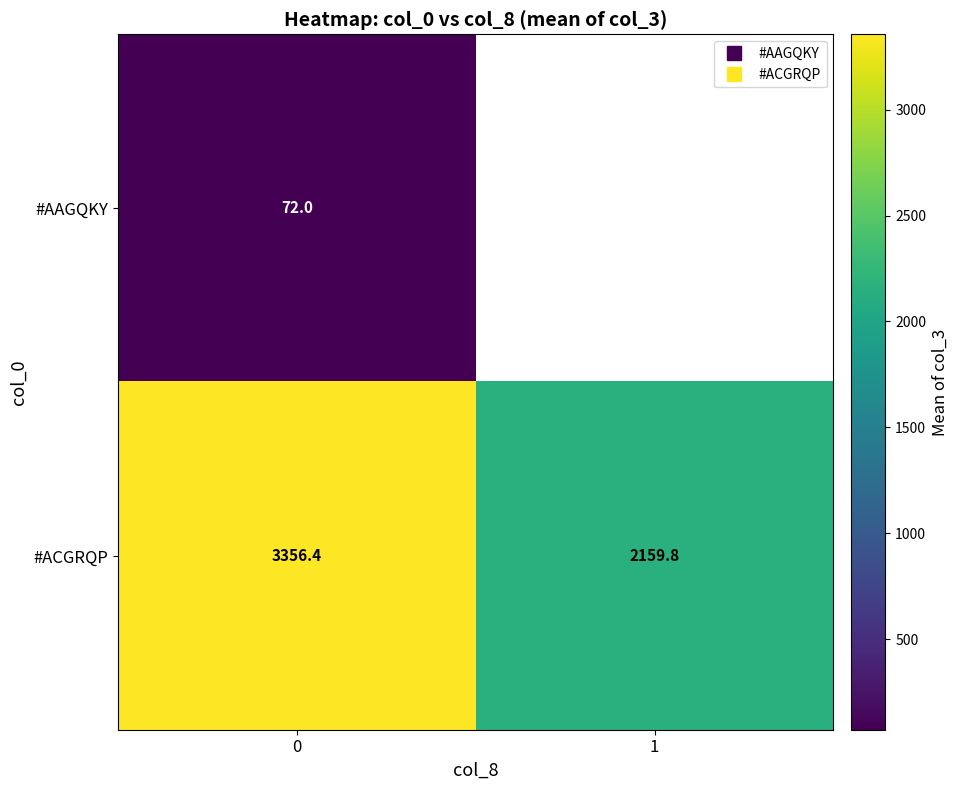

How many values in the #ACGRQP series exceed 3356?

1